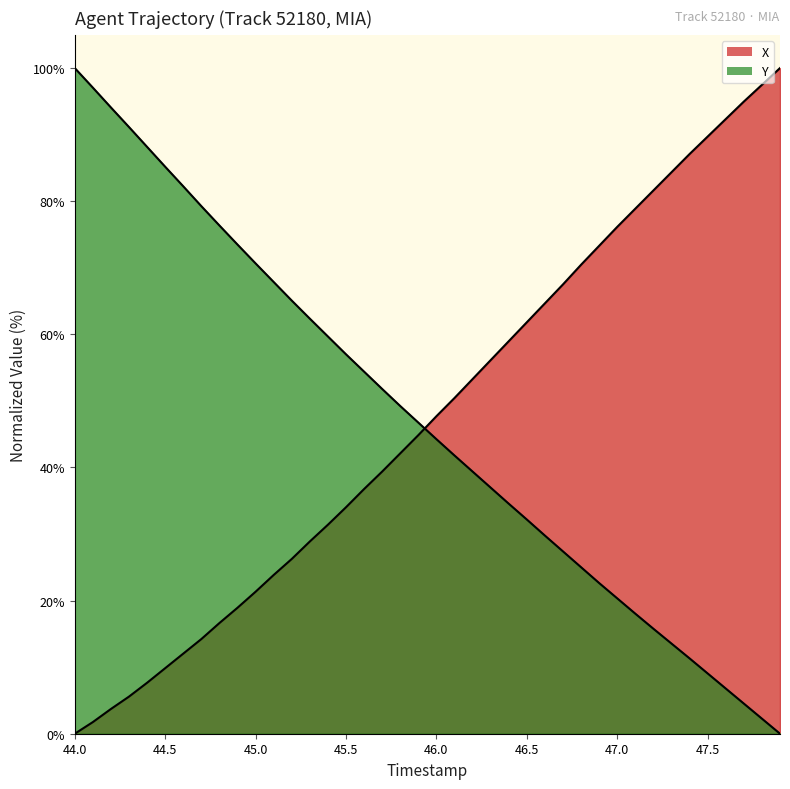

How many intersections are there between X and Y?

1